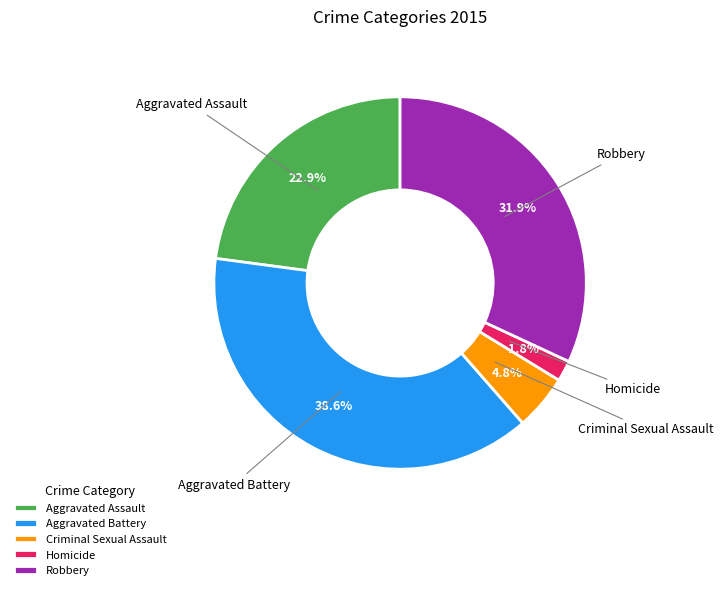

What percentage is the Aggravated Battery slice, to the nearest percent?

39%